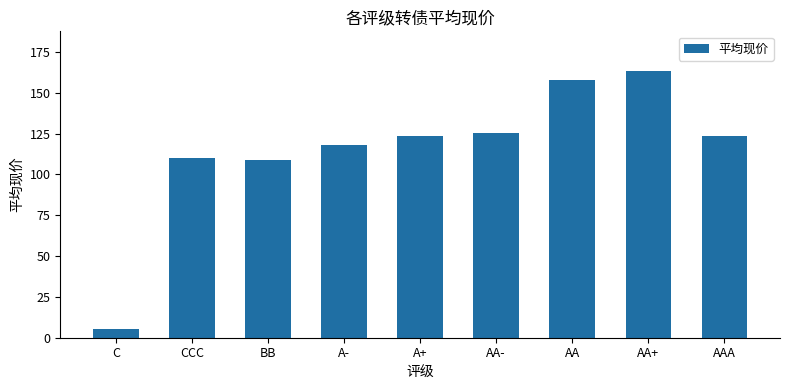

Approximately how many times larger is the value at CCC compared to A+?

0.9